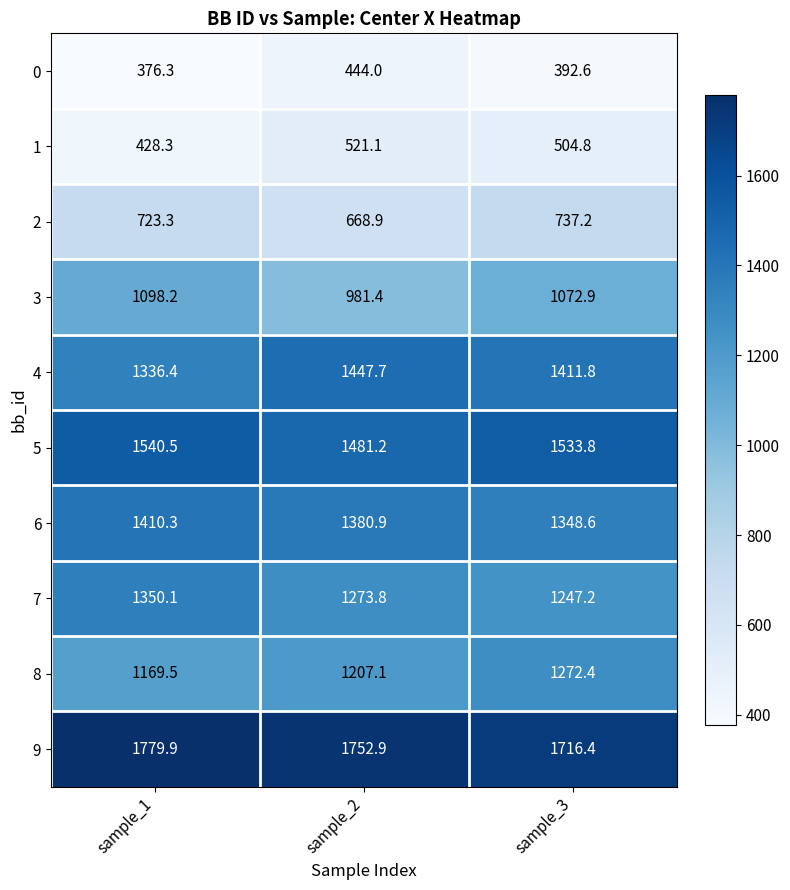

The 5 series shows 550.5 at sample_2. True or false?

False